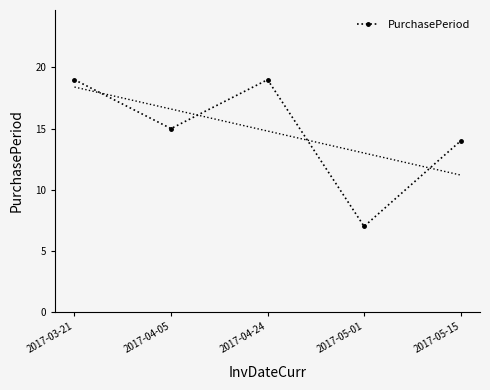

Rank the categories by value from highest to lowest.

2017-03-21, 2017-04-24, 2017-04-05, 2017-05-15, 2017-05-01